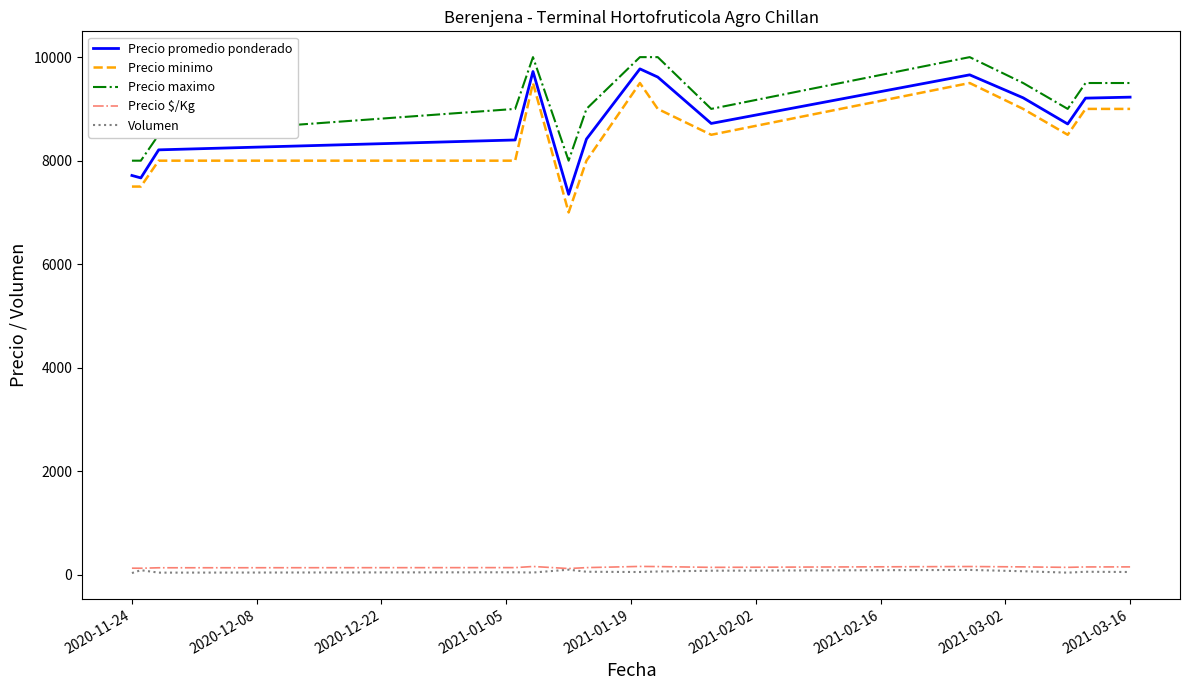

What is the lowest value of the Precio minimo series?

7000